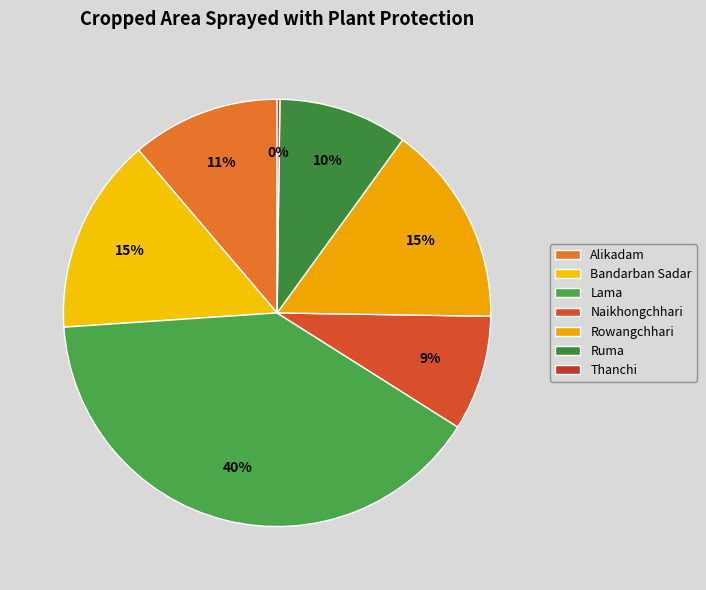

Rank the categories by value from highest to lowest.

Lama, Rowangchhari, Bandarban Sadar, Alikadam, Ruma, Naikhongchhari, Thanchi